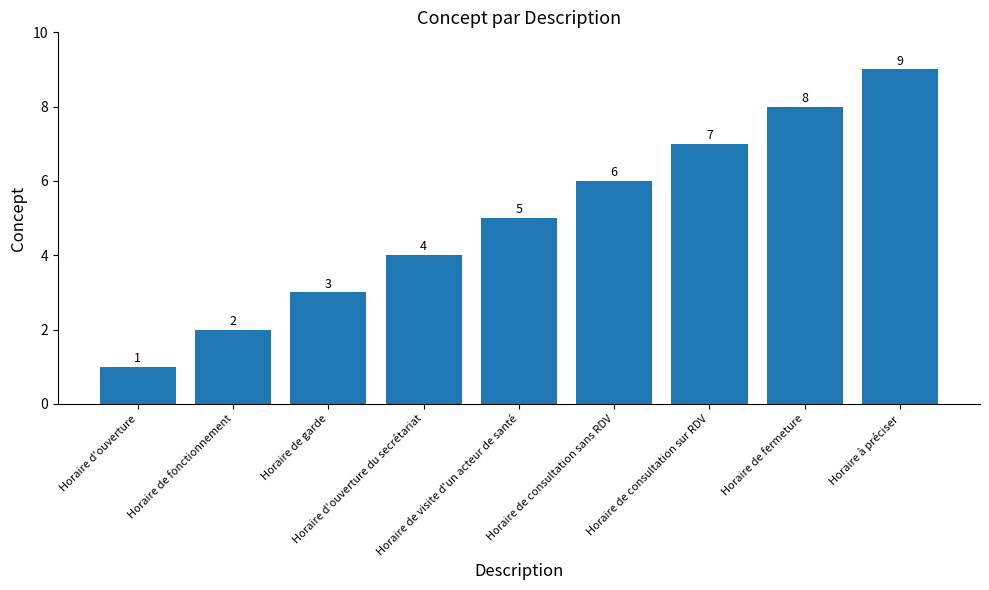

Where is the data nearest to the value 5?

Horaire de visite d'un acteur de santé